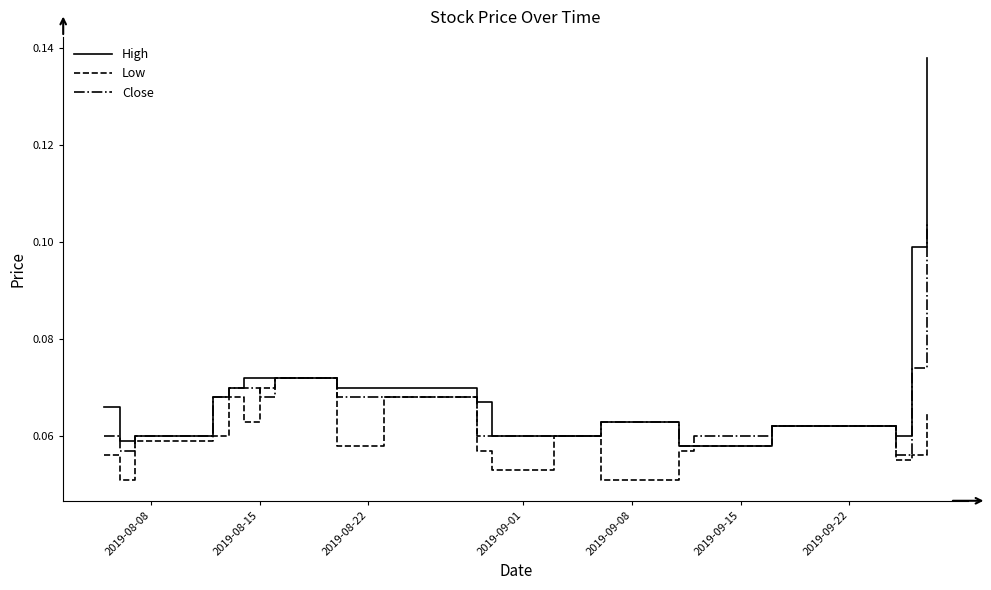

Rank the series by their maximum value, from highest to lowest.

High, Close, Low